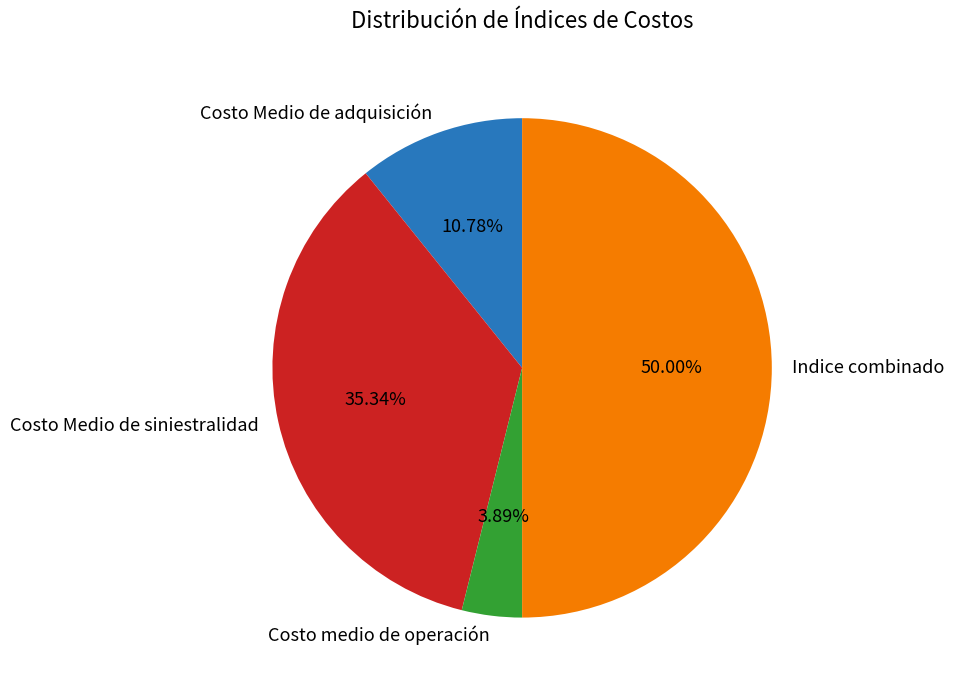

How many slices are in this pie chart?

4